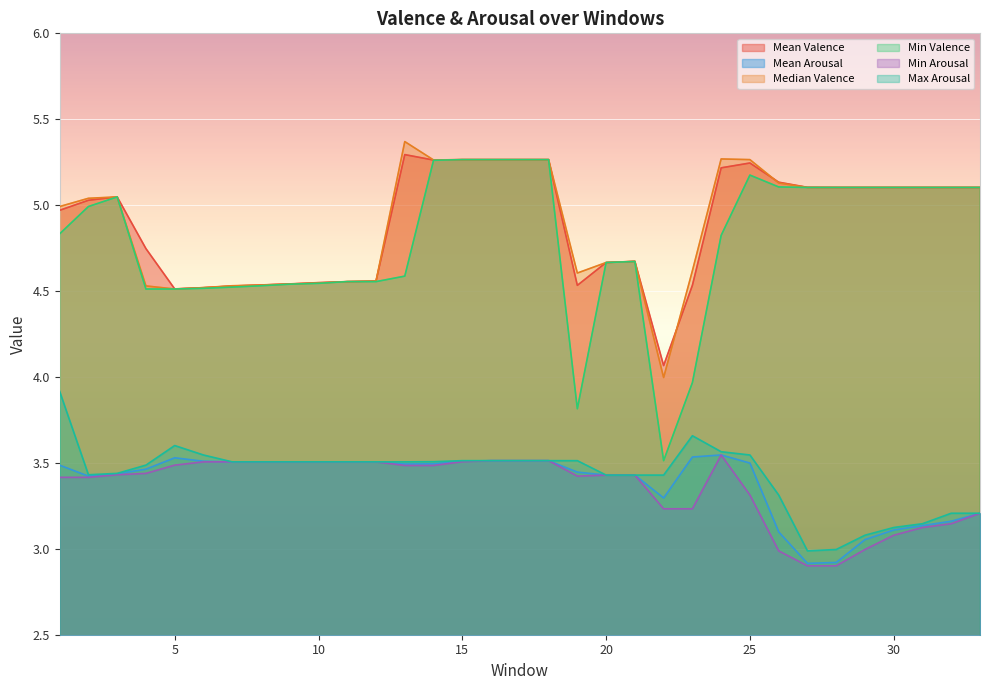

True or false: Median Valence and Min Valence cross at least once.

False